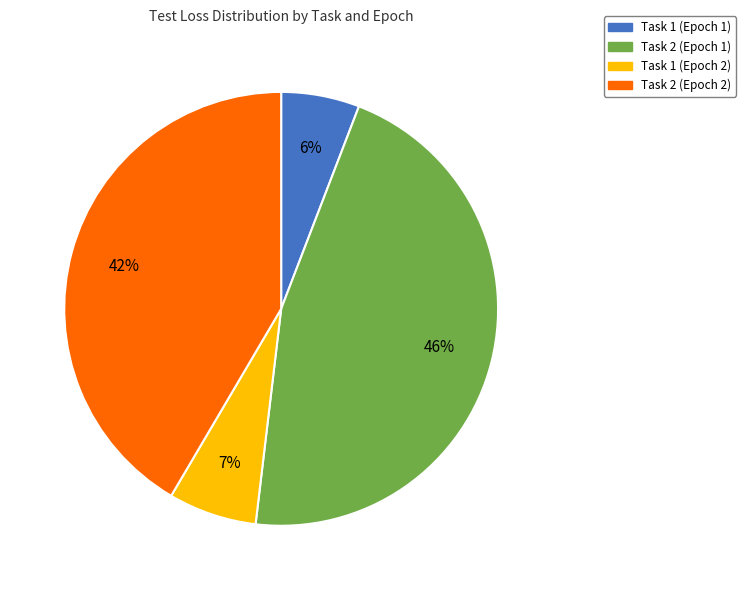

Count the number of slices in the pie.

4